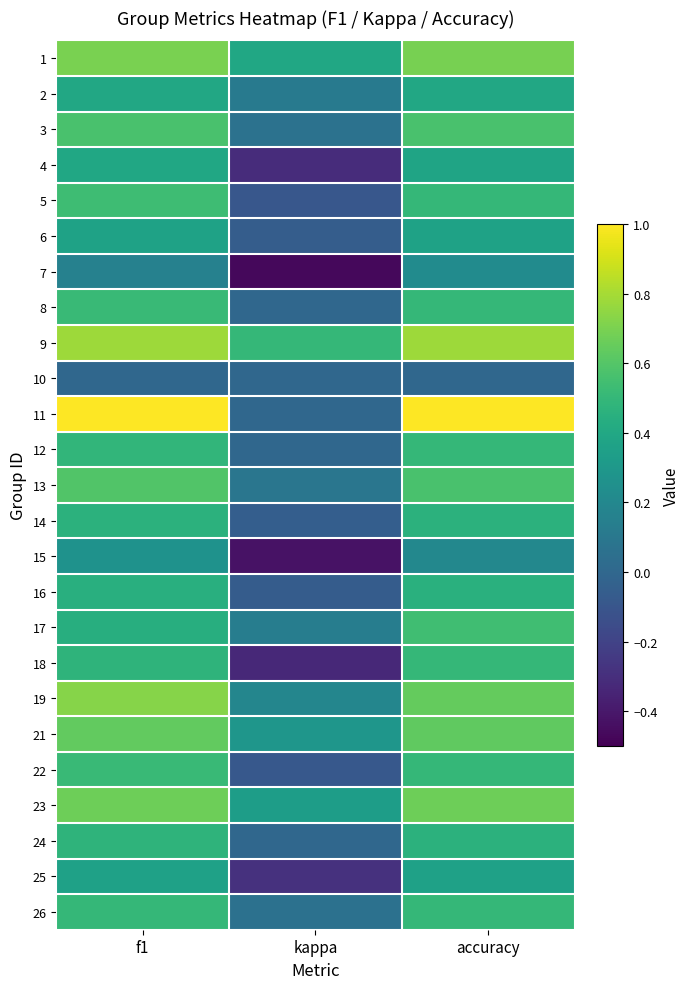

At how many categories does at least one series exceed 0?

3